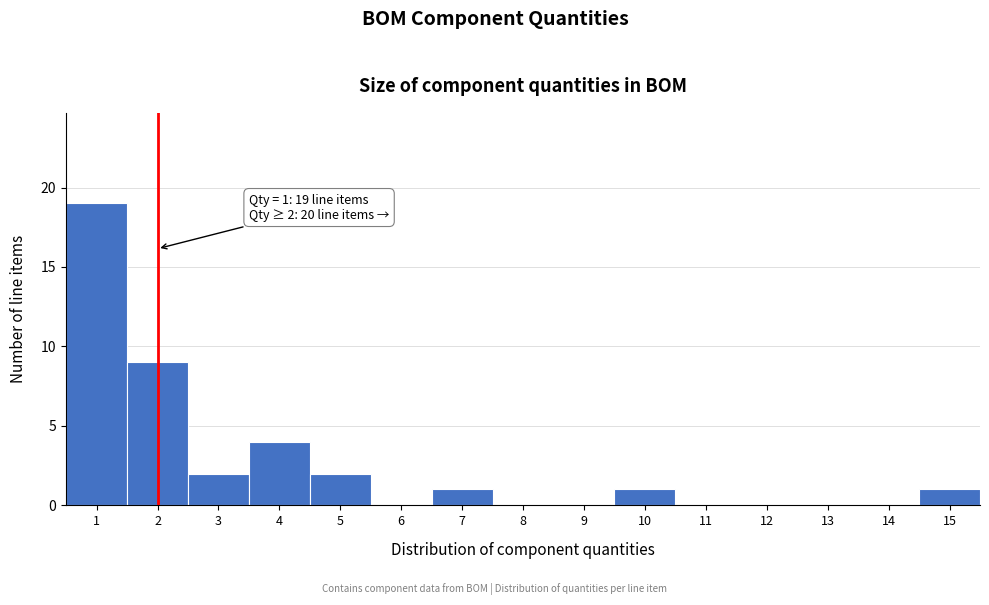

Over which range of the x-axis is the bar tallest?

0.5 to 1.5